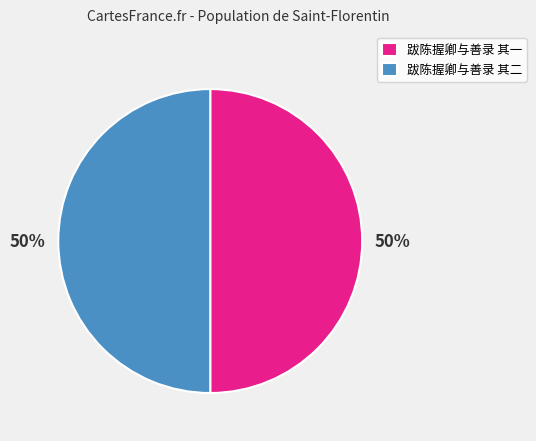

To the nearest percent, what is the combined percentage of 跋陈握卿与善录 其二 and 跋陈握卿与善录 其一?

100%